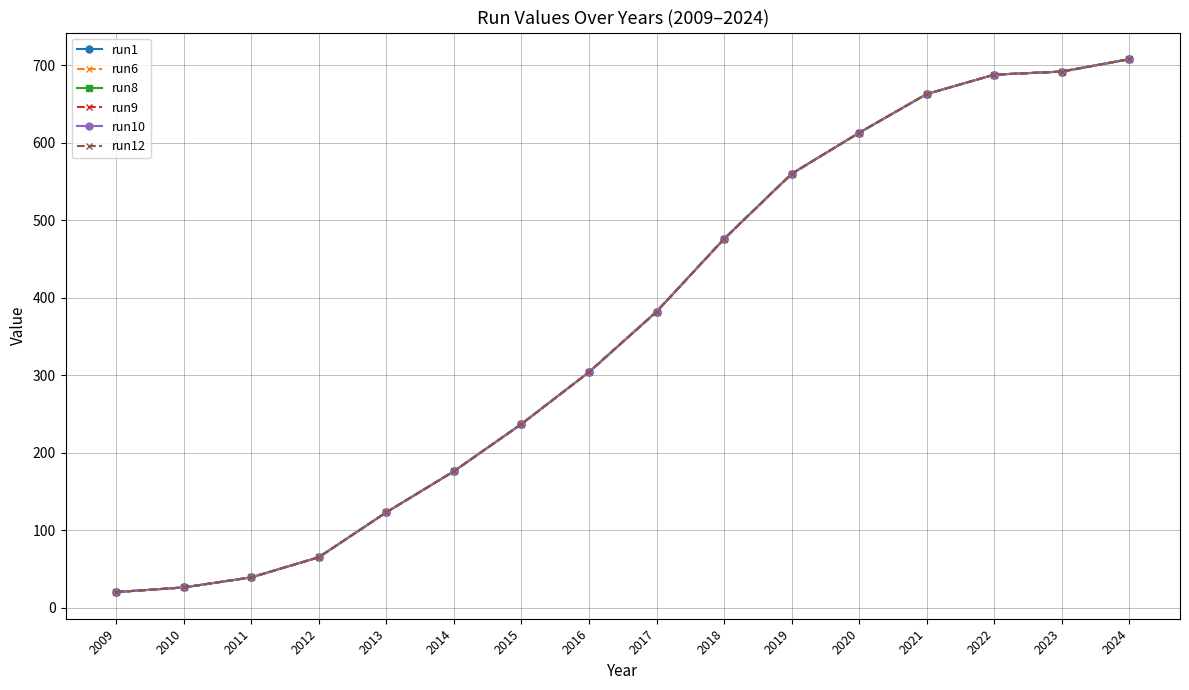

What is the total value across all series at 2010?

156